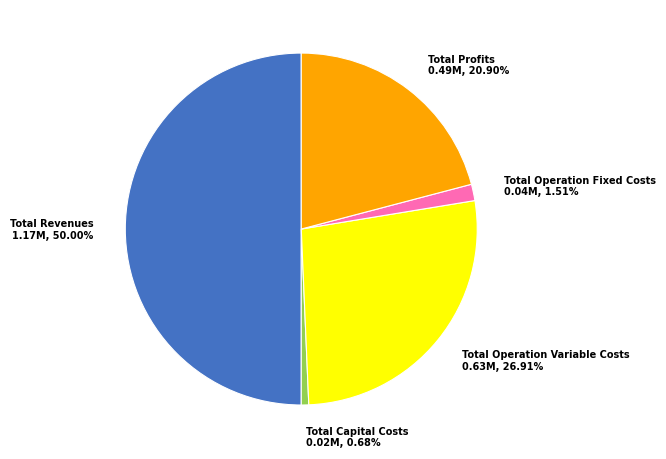

Is it true that Total Profits is 28% of the pie?

False